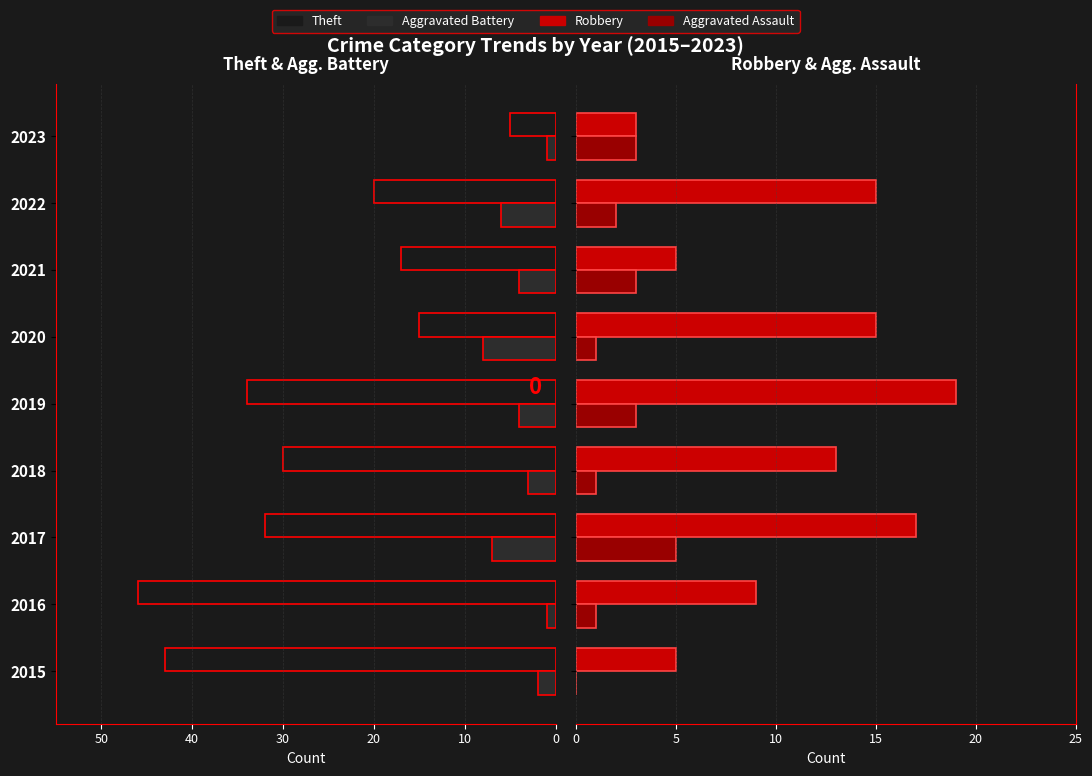

What are all the series names shown in the legend?

Theft, Aggravated Battery, Robbery, Aggravated Assault